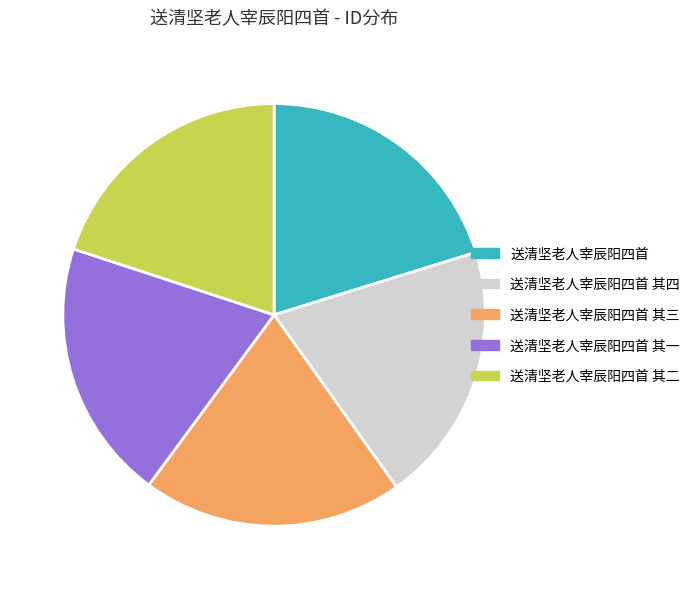

Is 送清坚老人宰辰阳四首 其三 the majority of the pie?

No